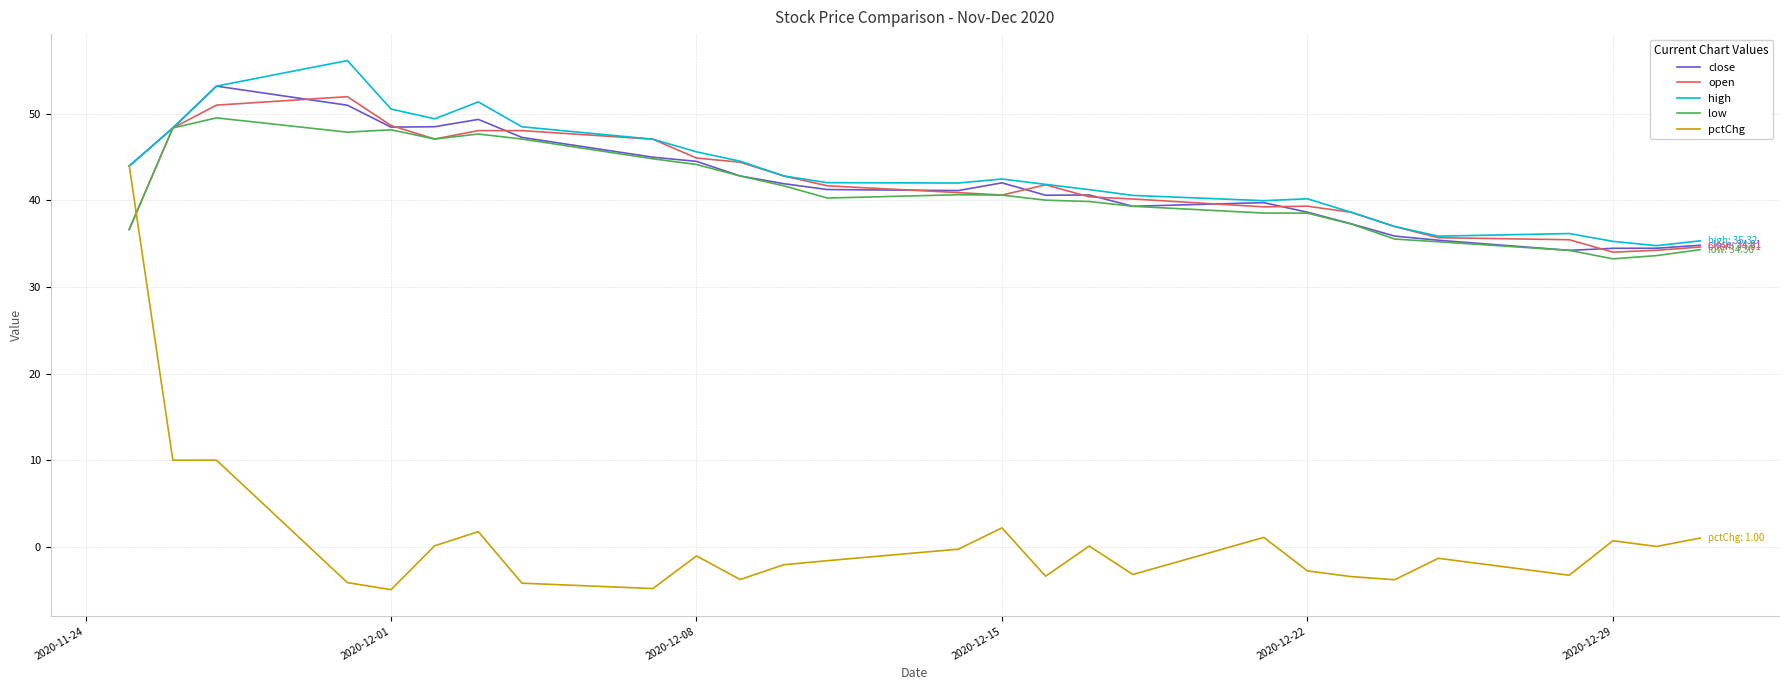

In open, how many points are lower than both neighbors (excluding endpoints)?

4